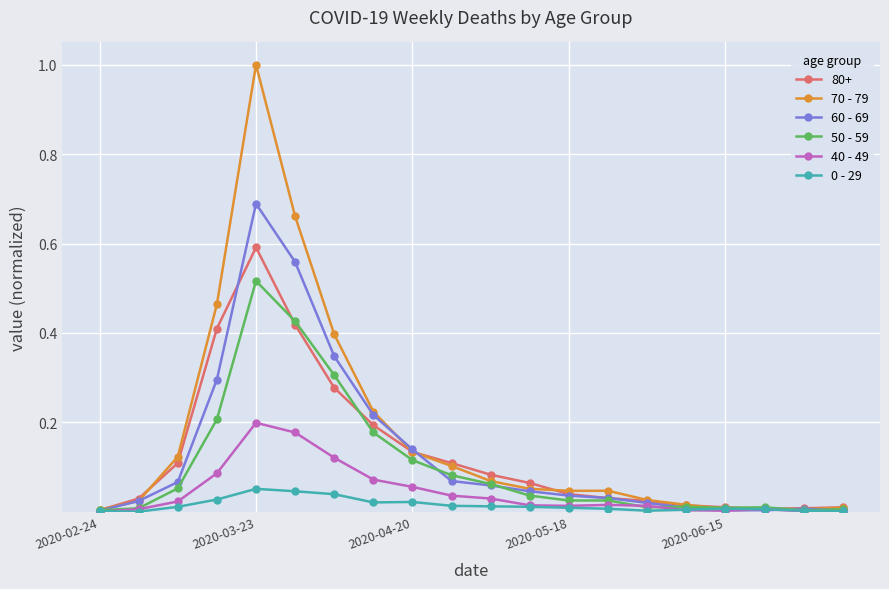

True or false: 60 - 69 has more than 0 interior local peaks.

True